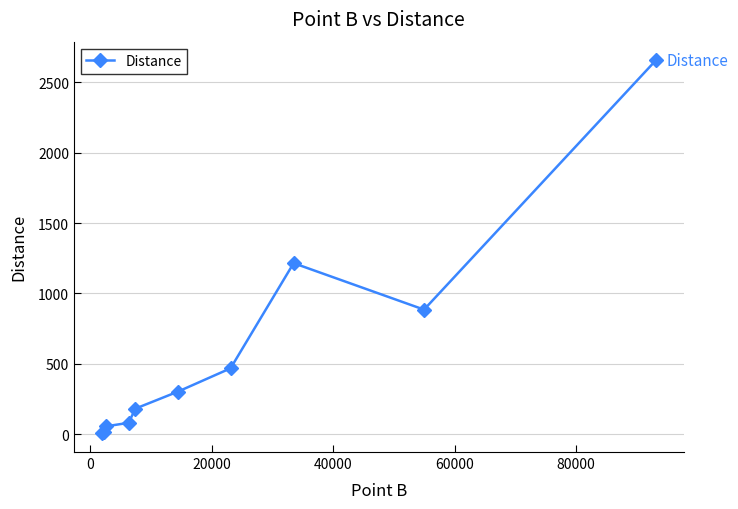

What is the difference between the maximum and minimum values?

2646.5